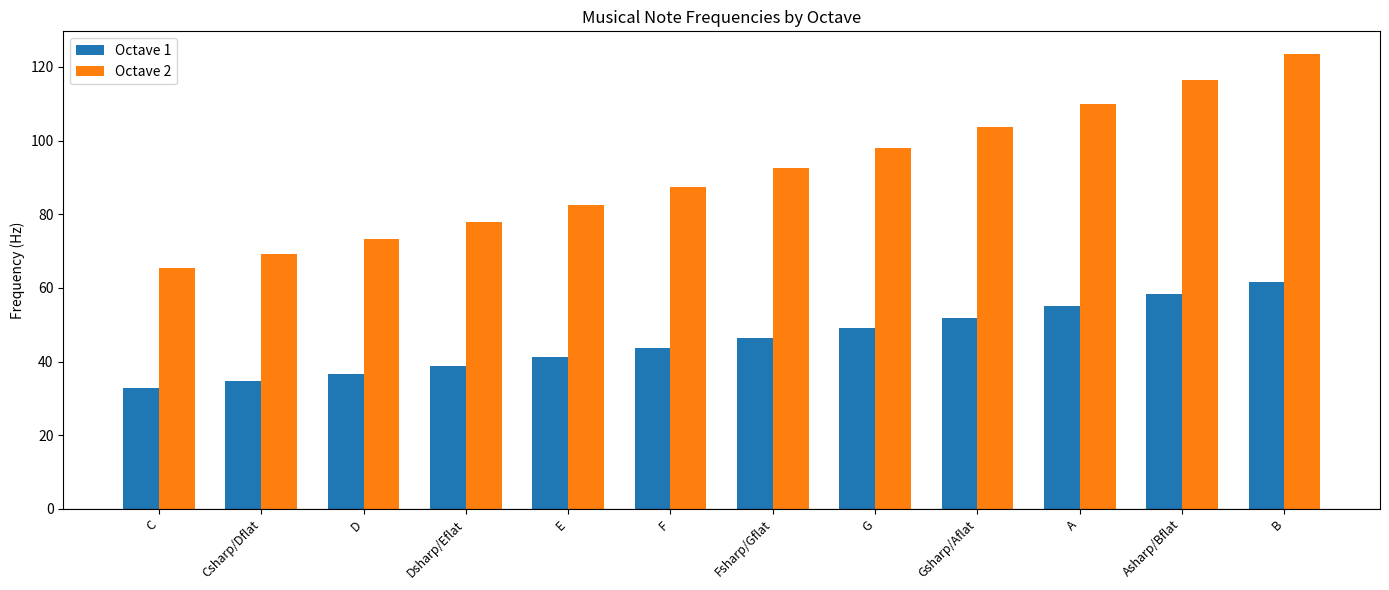

What is the label of the 7th bar from the left?

Fsharp/Gflat